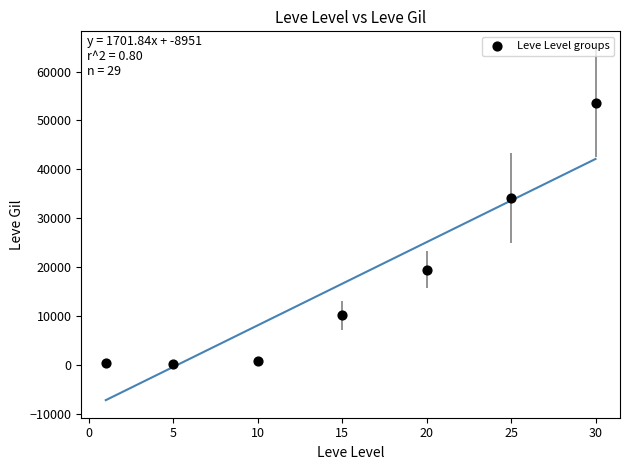

What is the average Y value?

16933.8